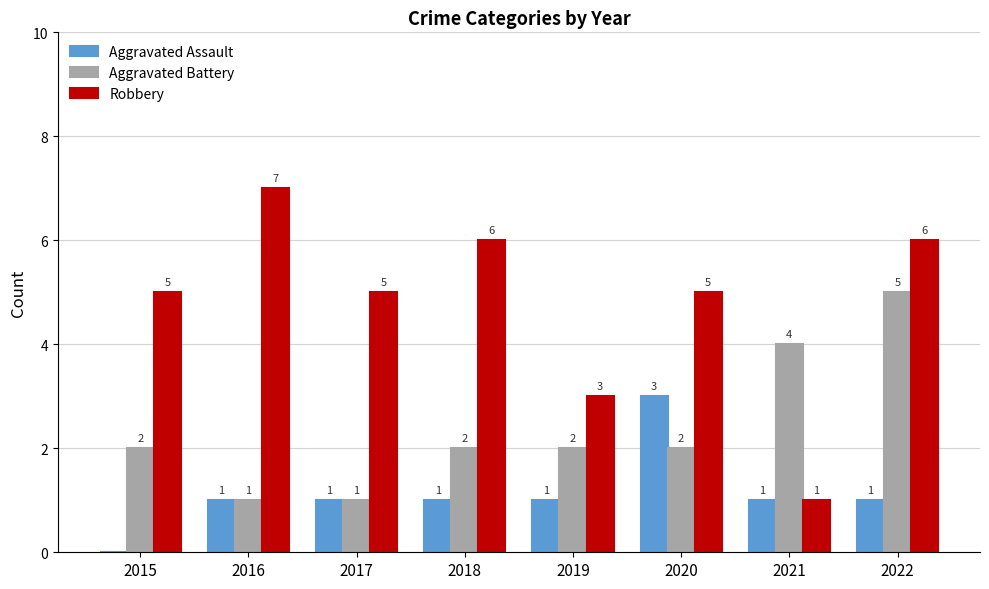

Reading right to left, transcribe all the data shown in this chart.

Aggravated Assault: 1	1	3	1	1	1	1	0
Aggravated Battery: 5	4	2	2	2	1	1	2
Robbery: 6	1	5	3	6	5	7	5